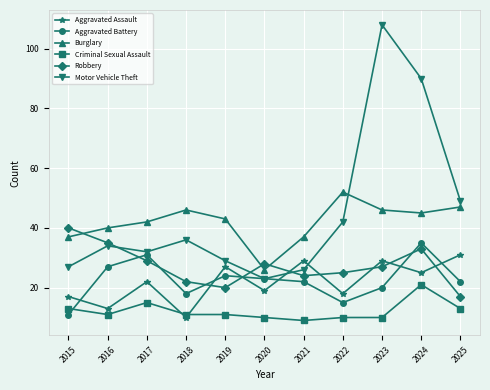

What is the value of the Robbery point at the 4th from the left?

22